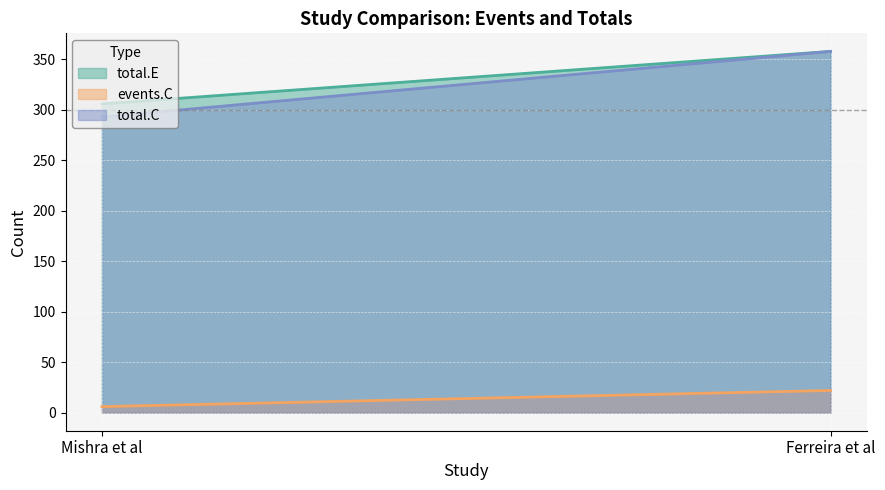

What is the difference between the events.C (line) values at Mishra et al and Ferreira et al?

16